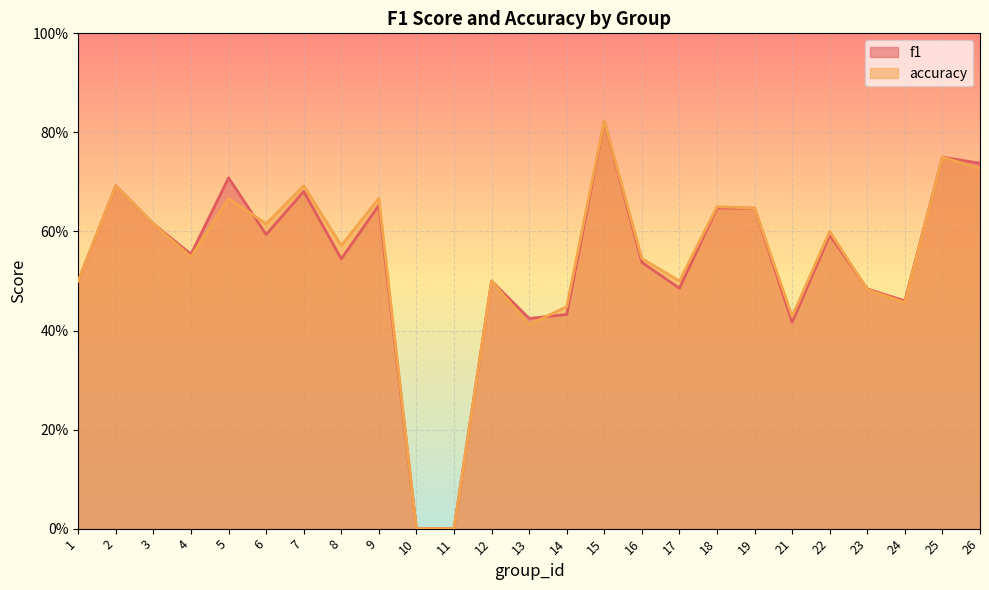

Which series has the largest total across all categories?

accuracy